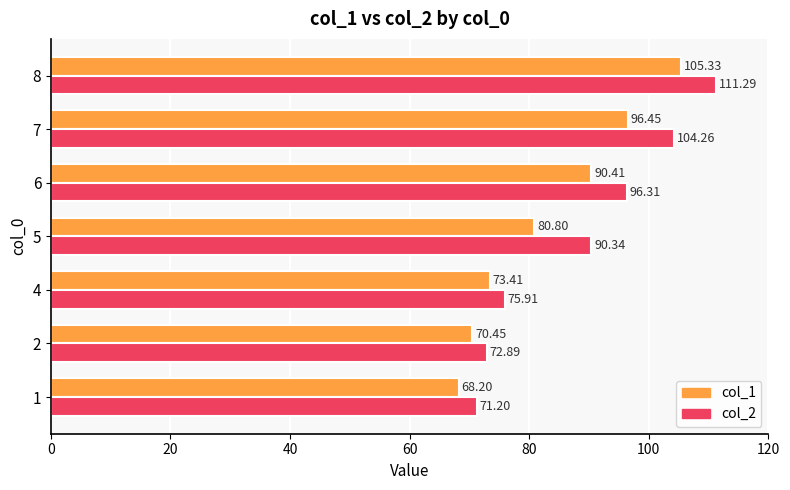

What is the difference between the second highest and second lowest values in the col_2 series?

31.4